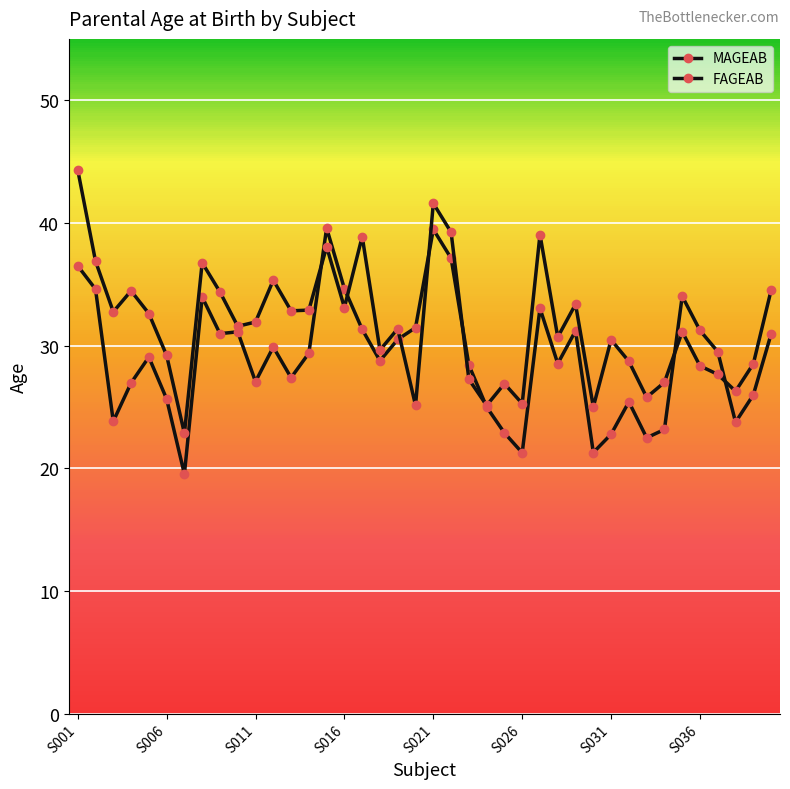

After their last crossing, which series has the higher values: FAGEAB or MAGEAB?

FAGEAB